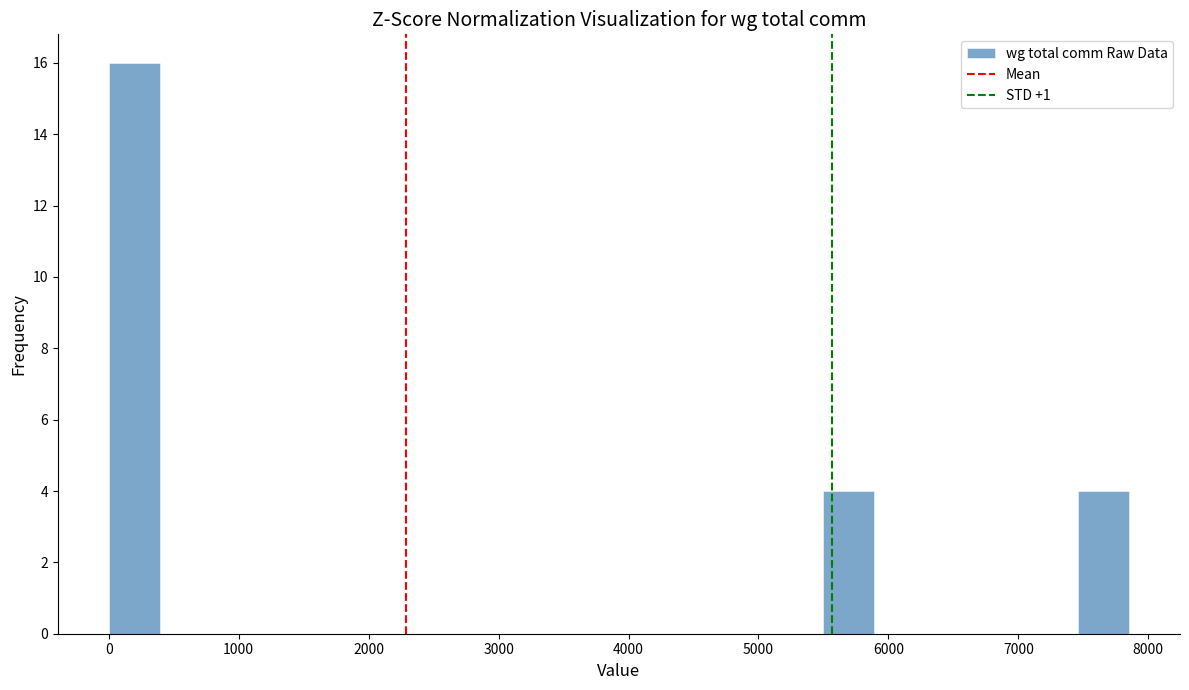

Around what value on the x-axis is the tallest bar? Give the approximate position of its centre, as read against the axis.

200